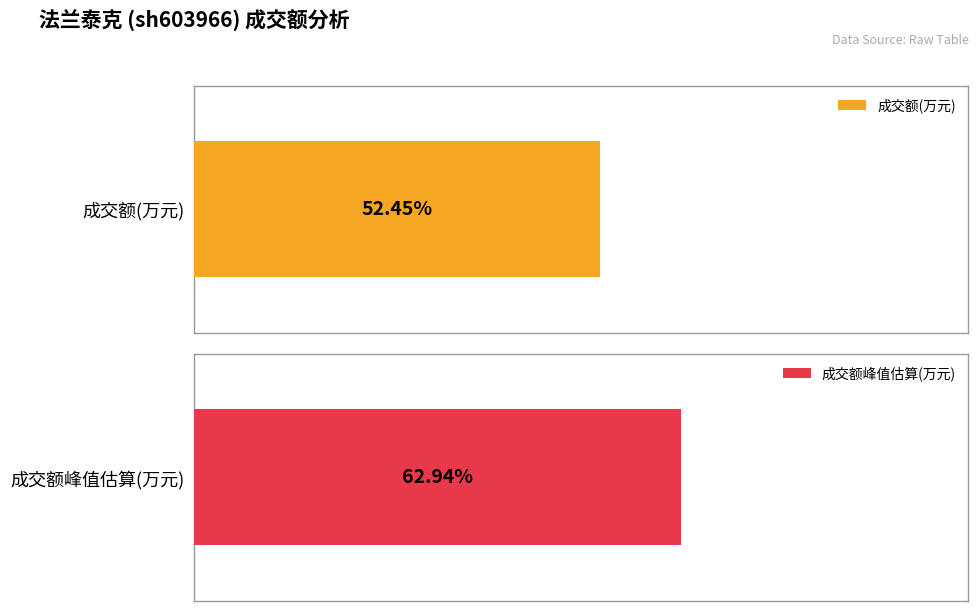

Is it true that 涨跌幅% equals -1.5 at 2022-11-18?

False